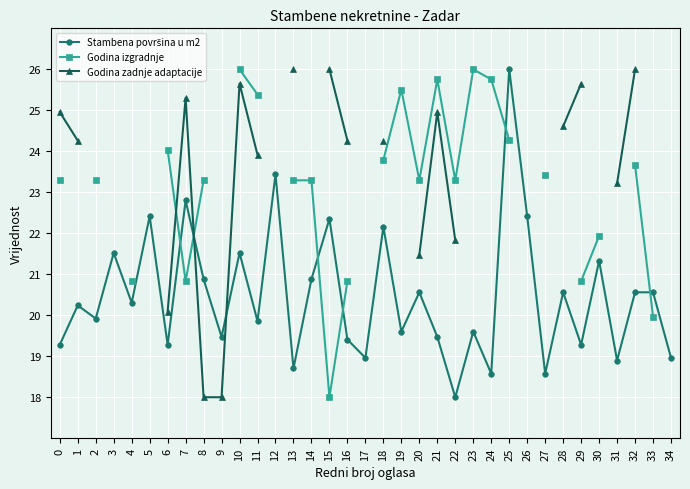

Between which two adjacent categories do Godina izgradnje and Godina zadnje adaptacije first intersect?

6 and 7